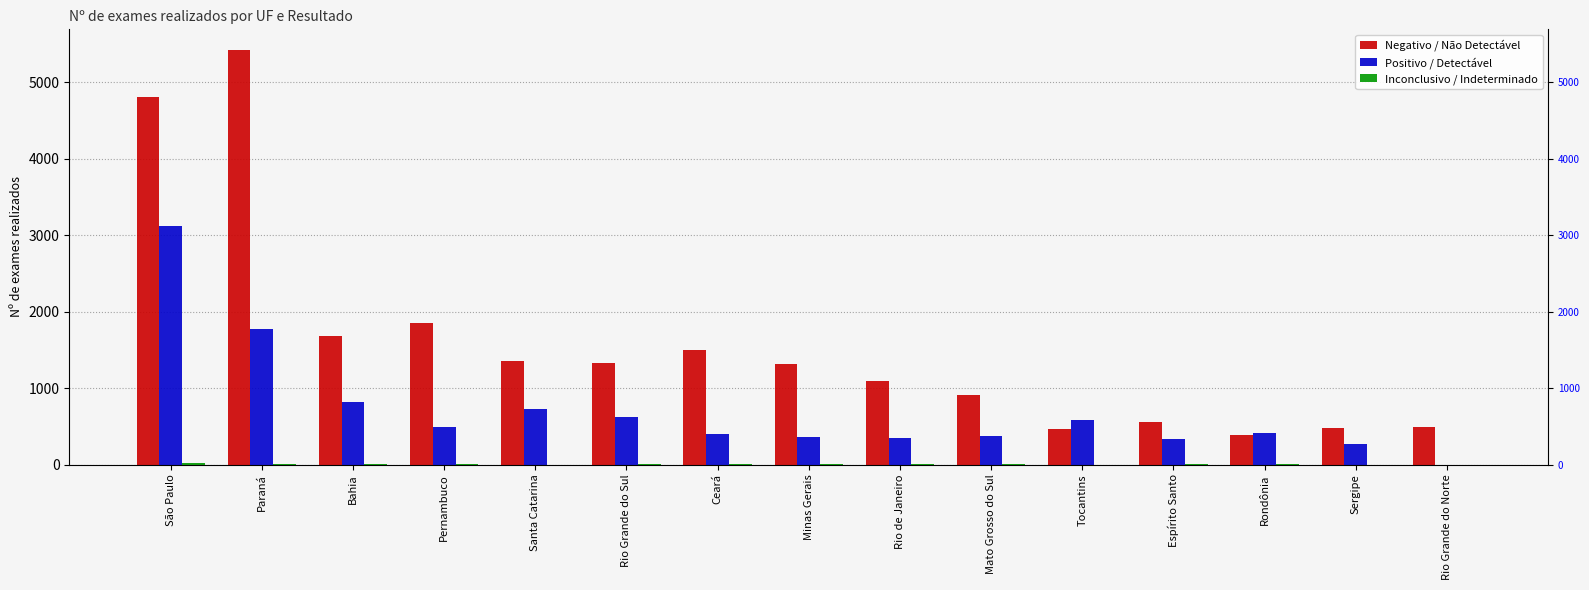

What is the approximate value of Negativo / Não Detectável at Minas Gerais, to the nearest 50?

1300